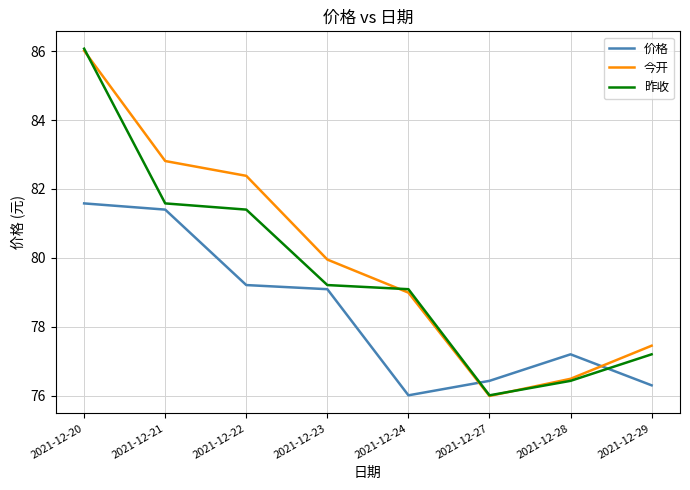

How many lines are shown in the chart?

3